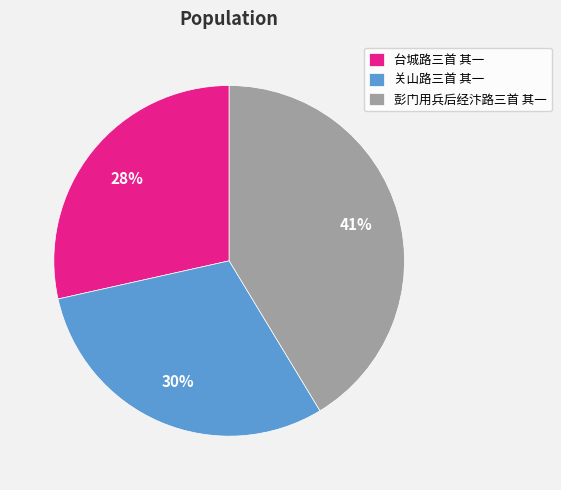

Which category has the smallest portion of the pie?

台城路三首 其一